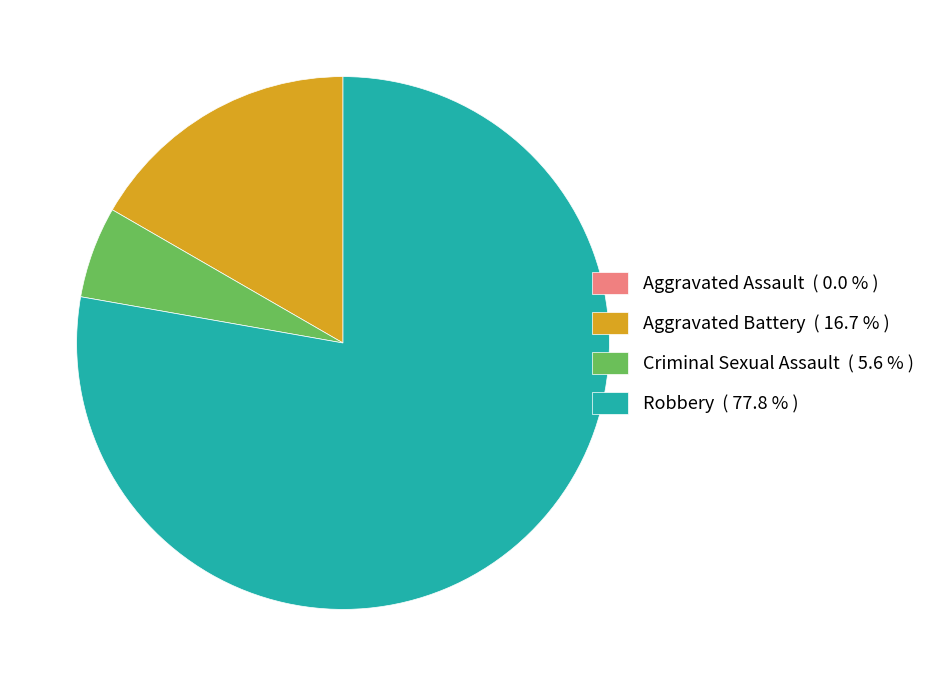

Is the sum of Robbery and Aggravated Battery greater than half?

Yes